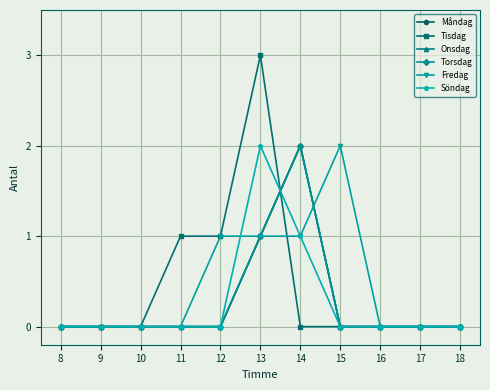

What is the value of the Fredag point at the 5th from the left?

1